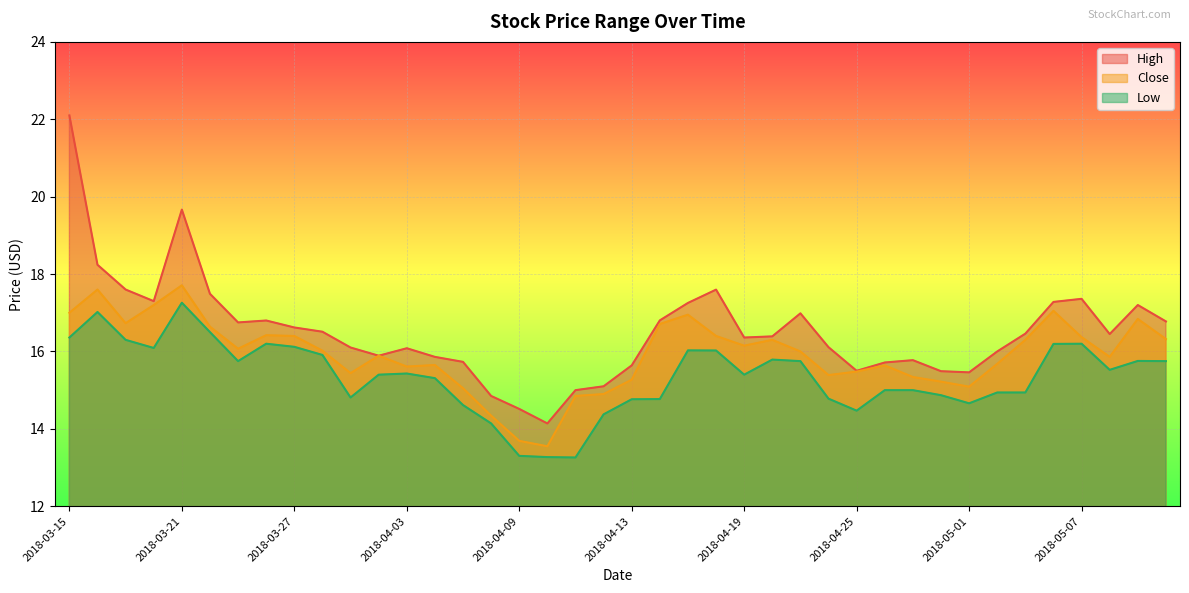

How many distinct data groups are displayed?

3